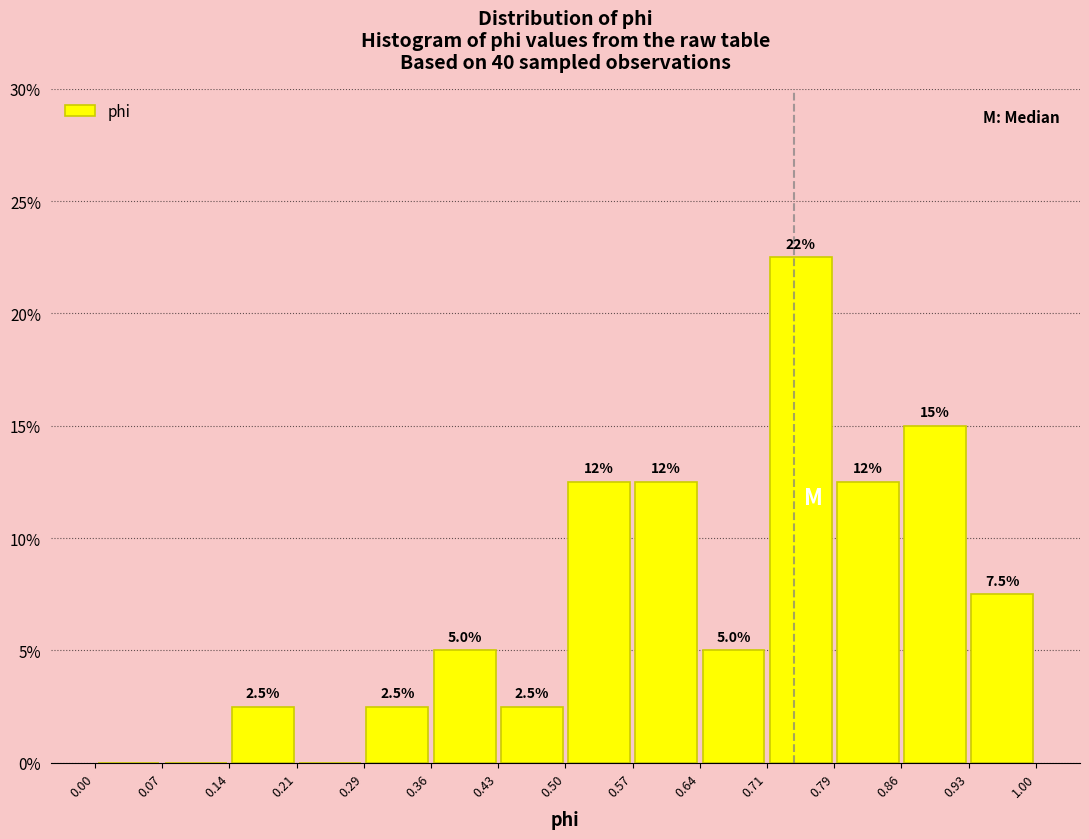

Over which range of the x-axis is the bar tallest?

0.71 to 0.79